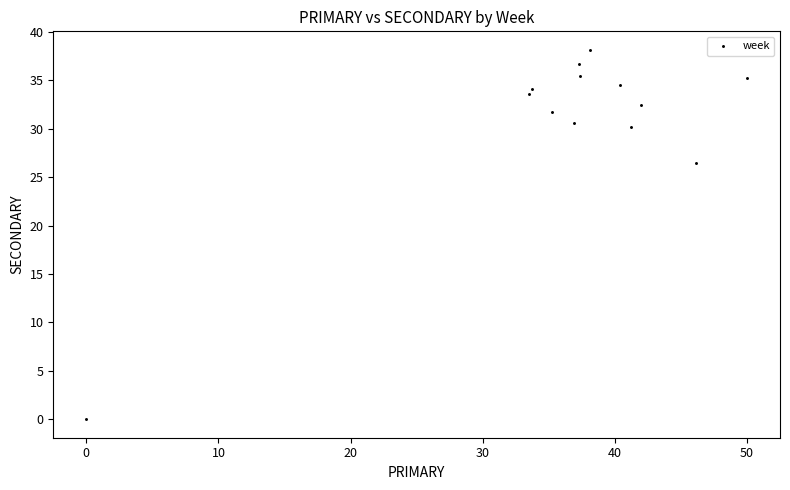

What Y value in the scatter plot is closest to 19?

26.5